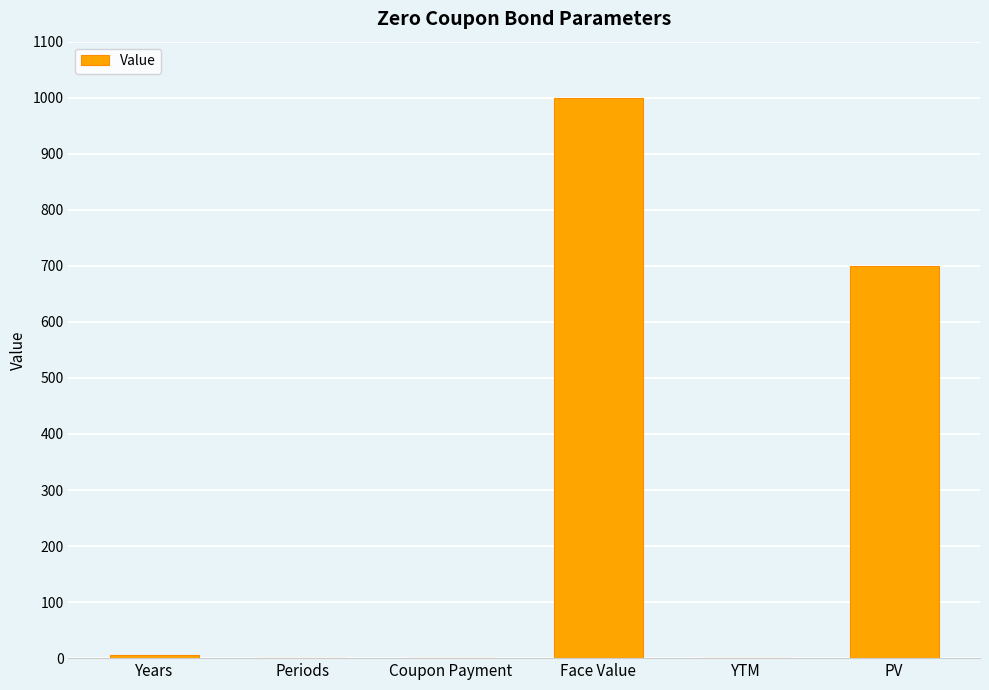

Is it true that the value at Coupon Payment is 422.8?

False